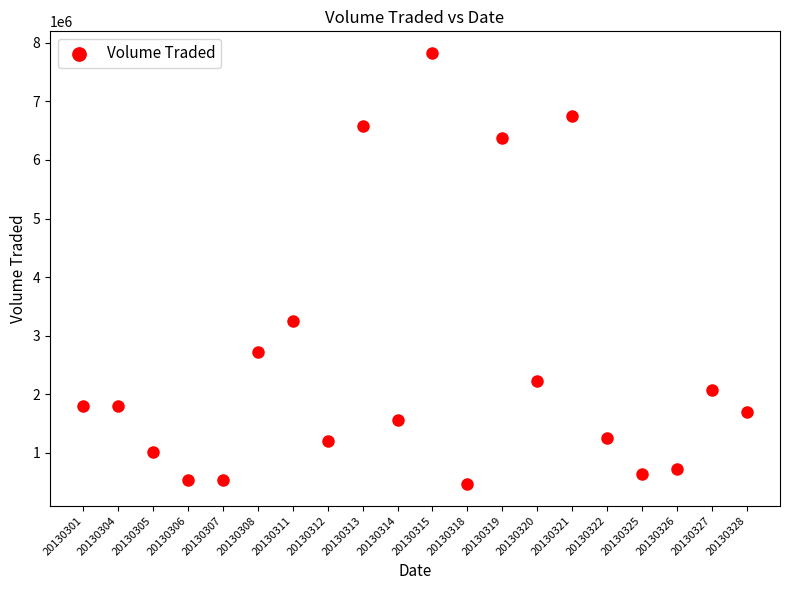

What is the range of Y values (max minus min)?

7362800